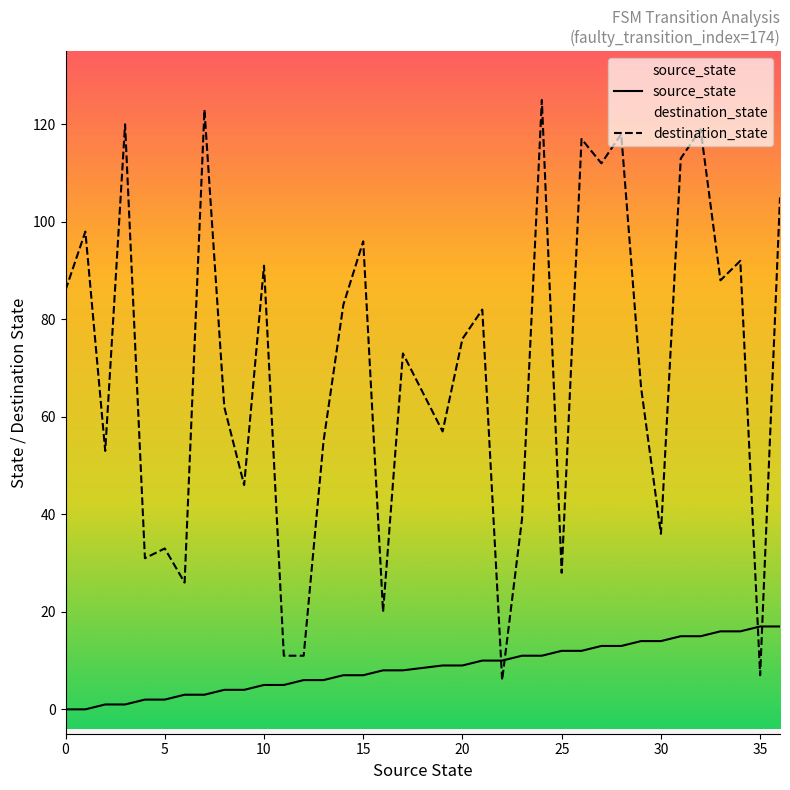

The value of destination_state at 20 is 42. True or false?

False